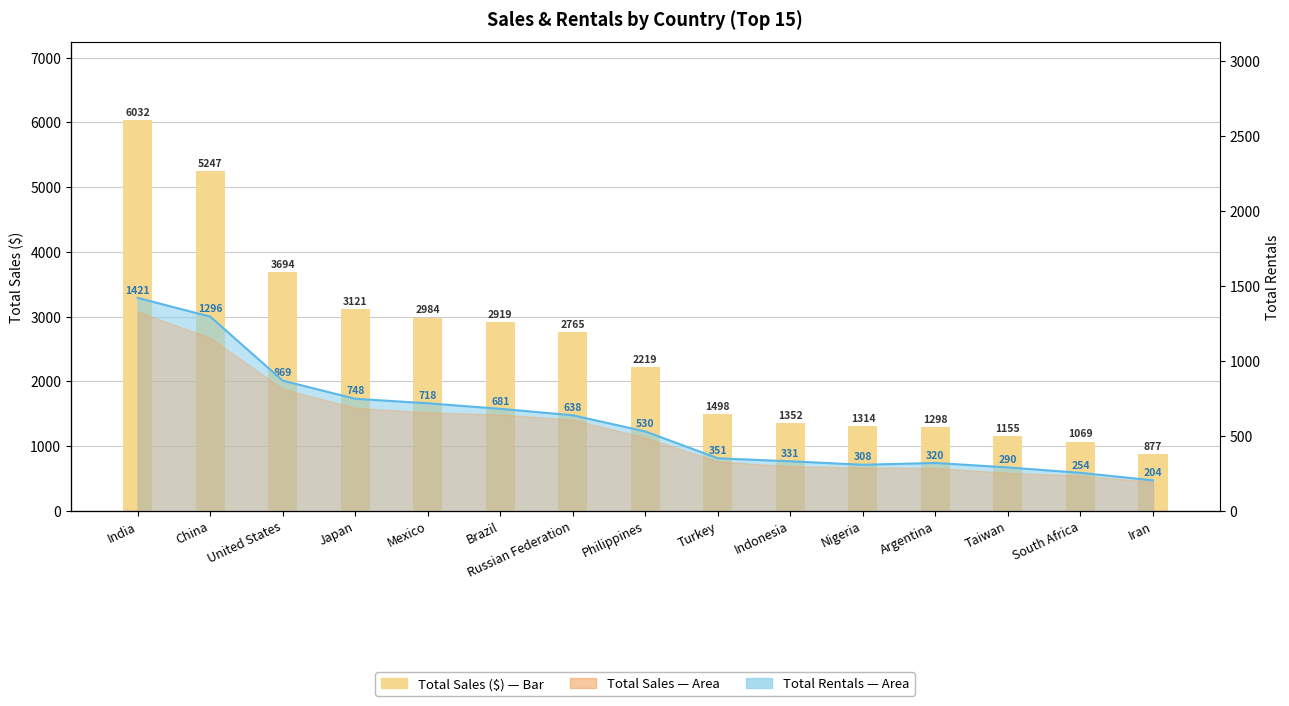

What is the change in value from Mexico to Argentina?

-1686.0